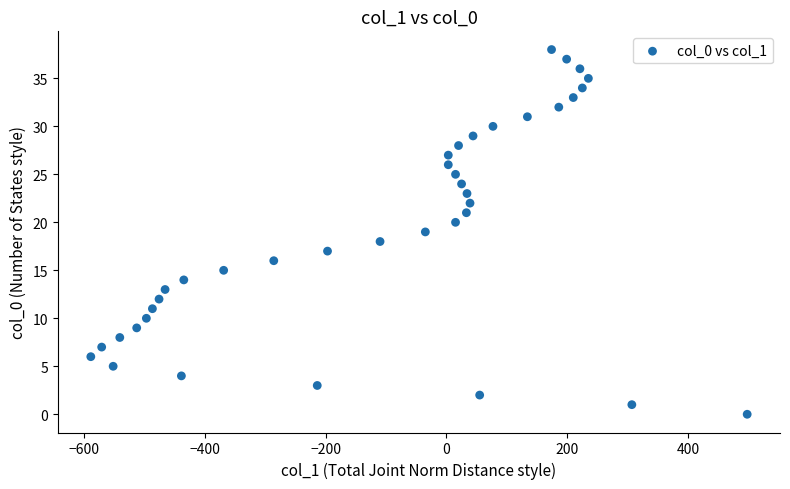

What is the range of X values (max minus min)?

1087